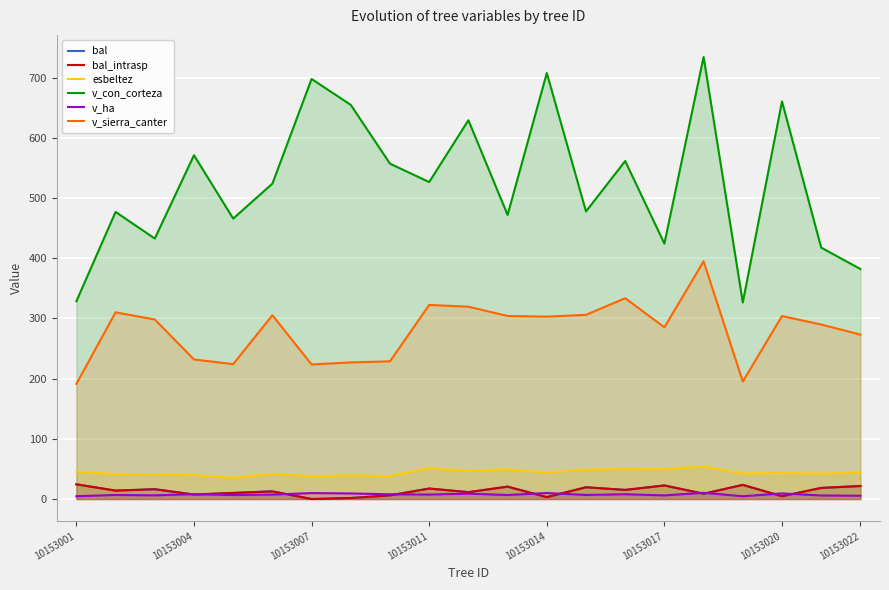

How many distinct data groups are displayed?

6